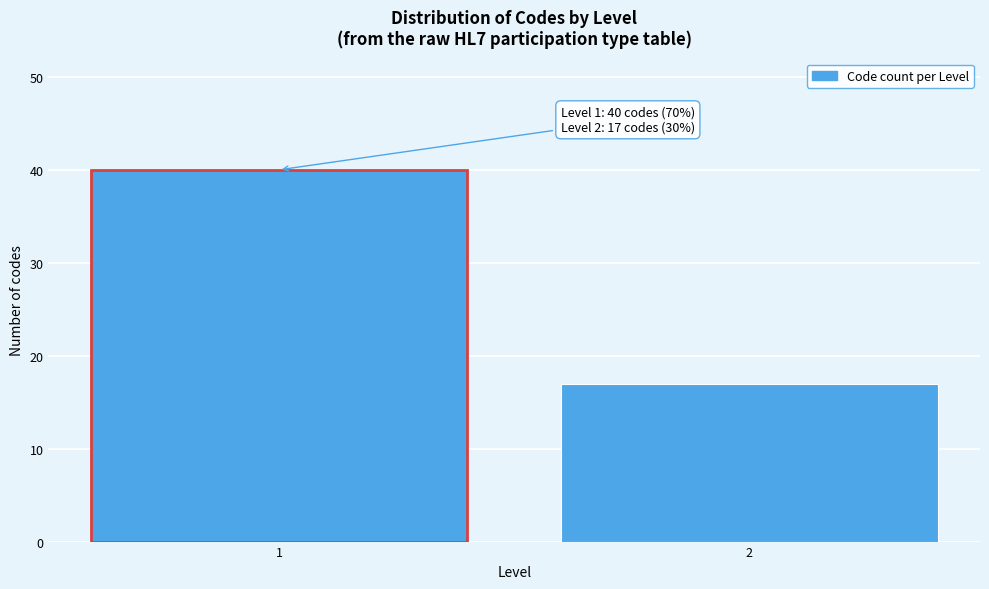

Reading right to left, what are all the values shown in this chart?

17	40